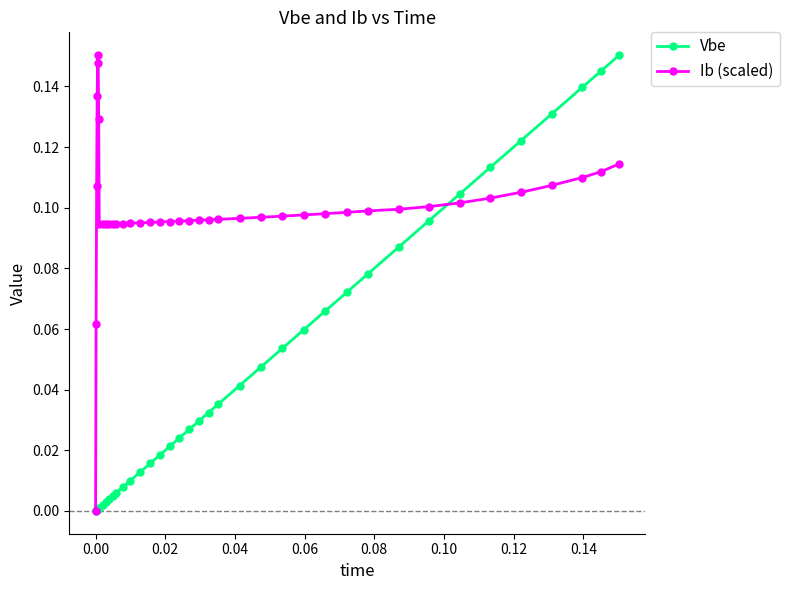

Rank the series by their average value, from lowest to highest.

Vbe, Ib (scaled)